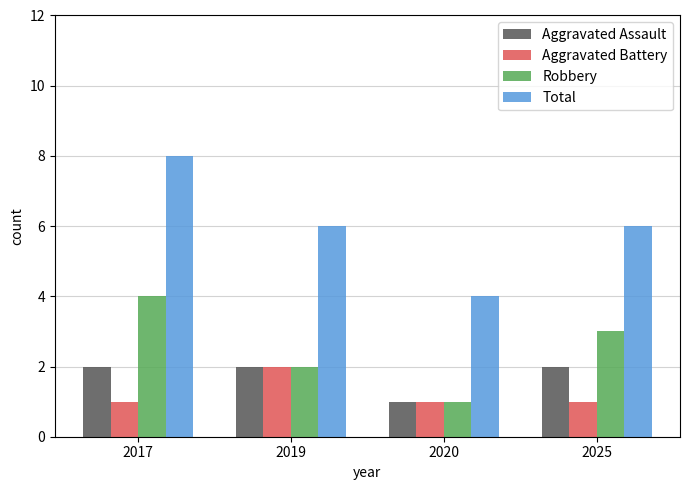

Does the chart contain any negative values?

No